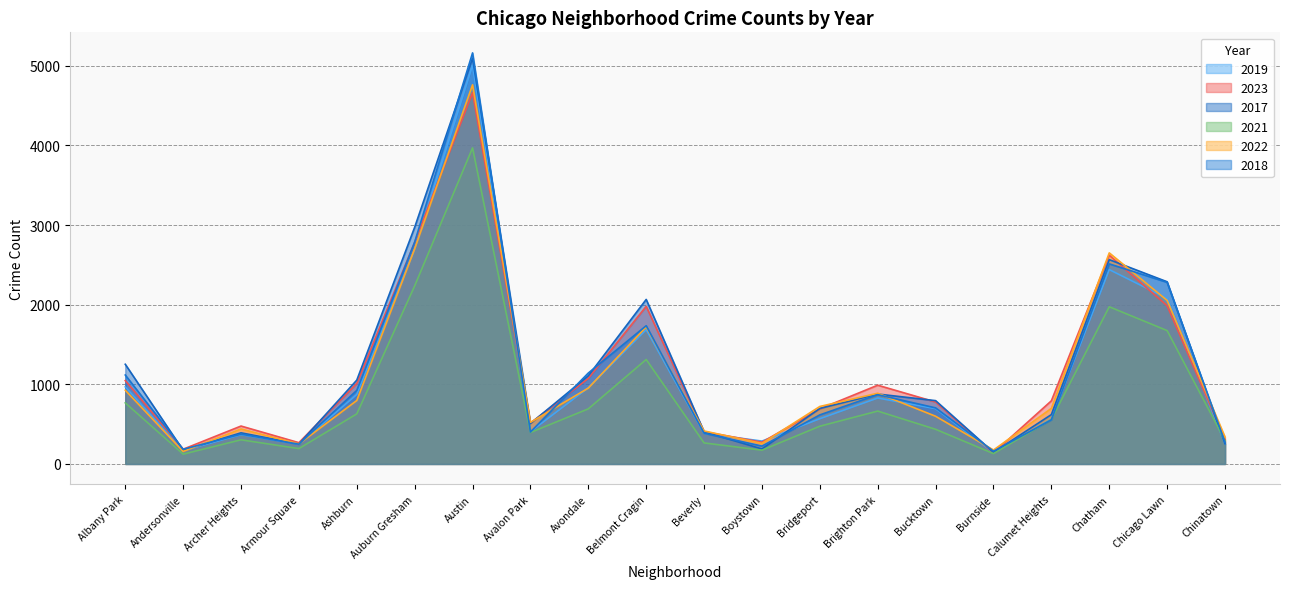

The value of 2017 at Auburn Gresham is 4973. True or false?

False